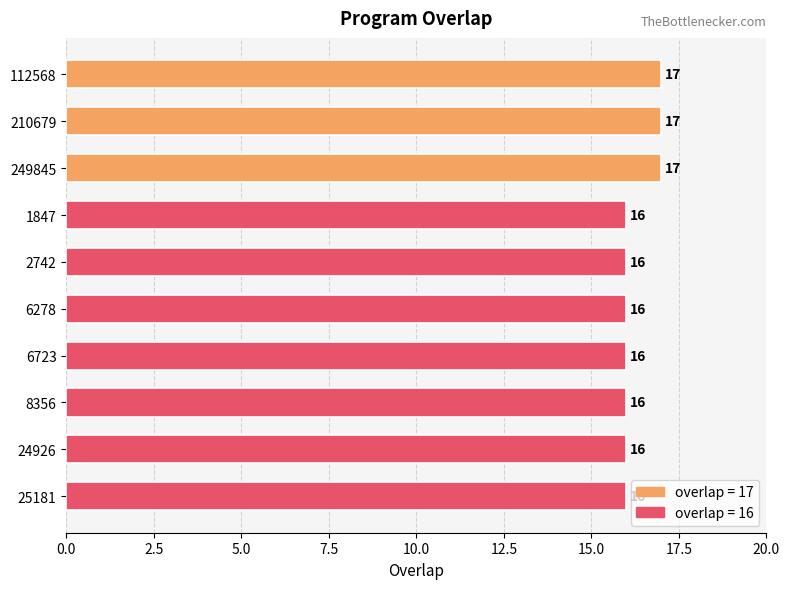

Between 24926 and 210679, which is larger?

210679